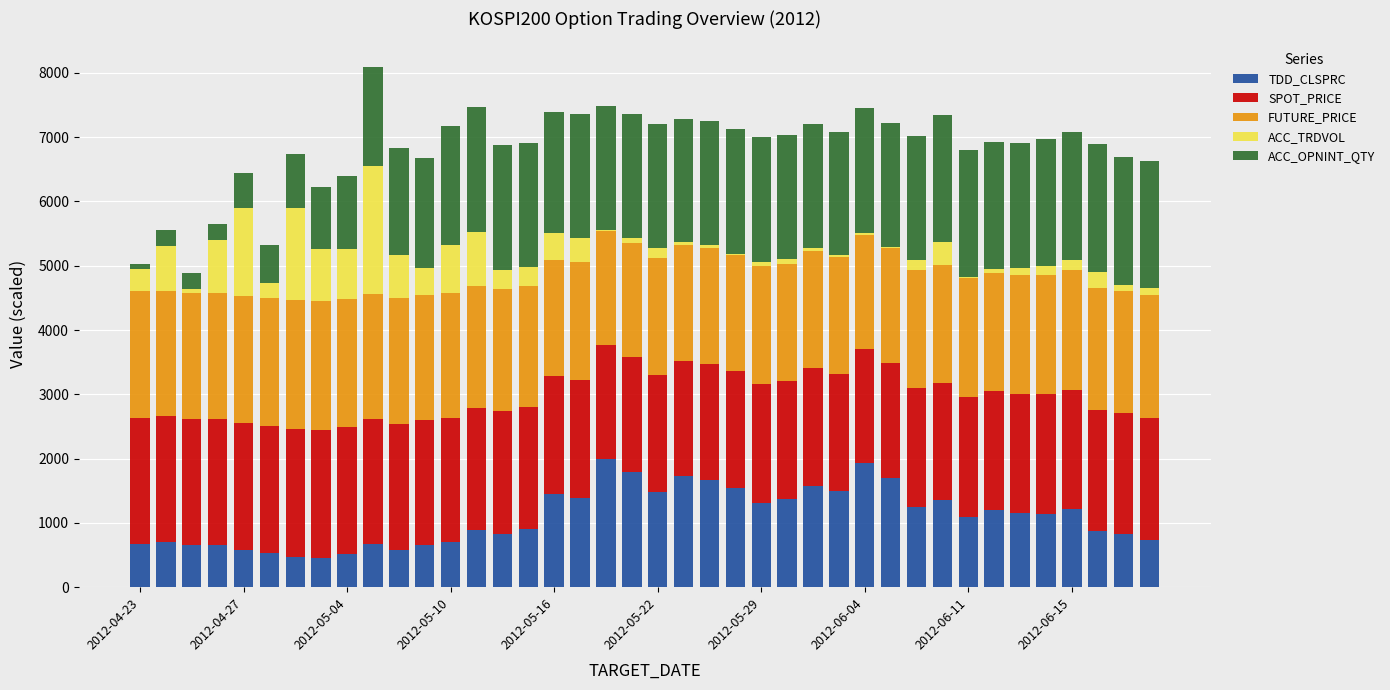

What is the maximum value for TDD_CLSPRC?

2000.0